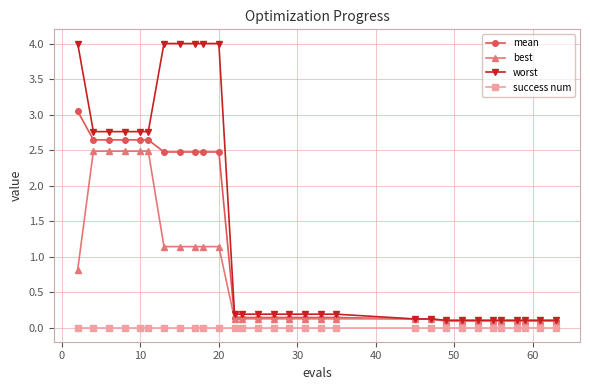

True or false: success num and mean intersect in this chart.

False